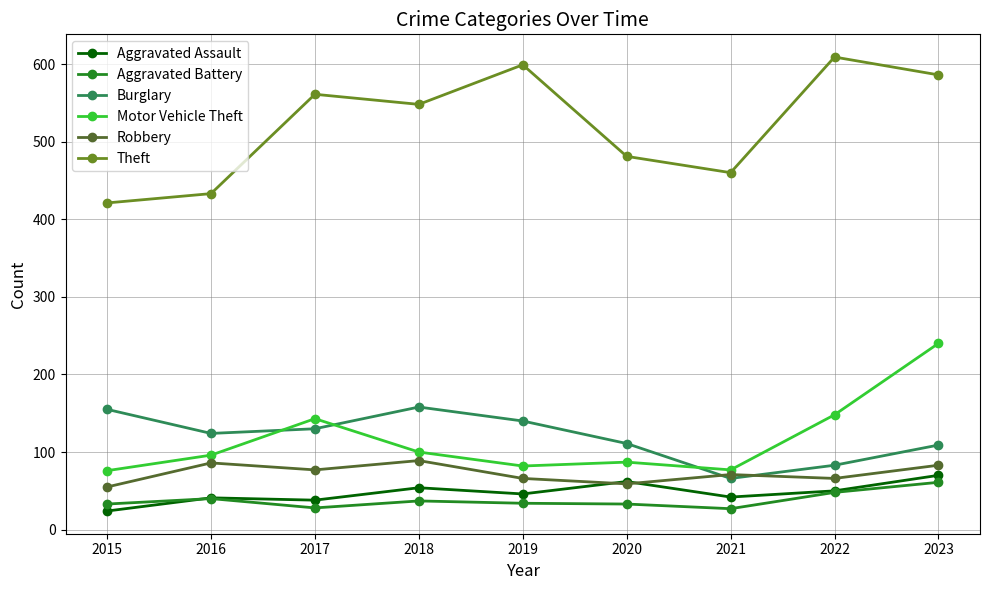

Which series has the widest spread of values?

Theft